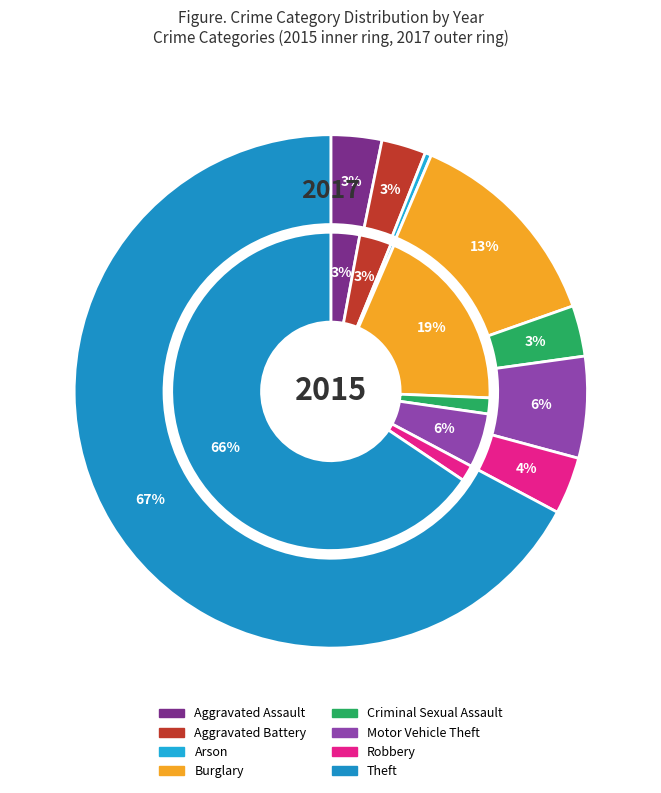

True or false: 3 accounts for 1% of the total.

False